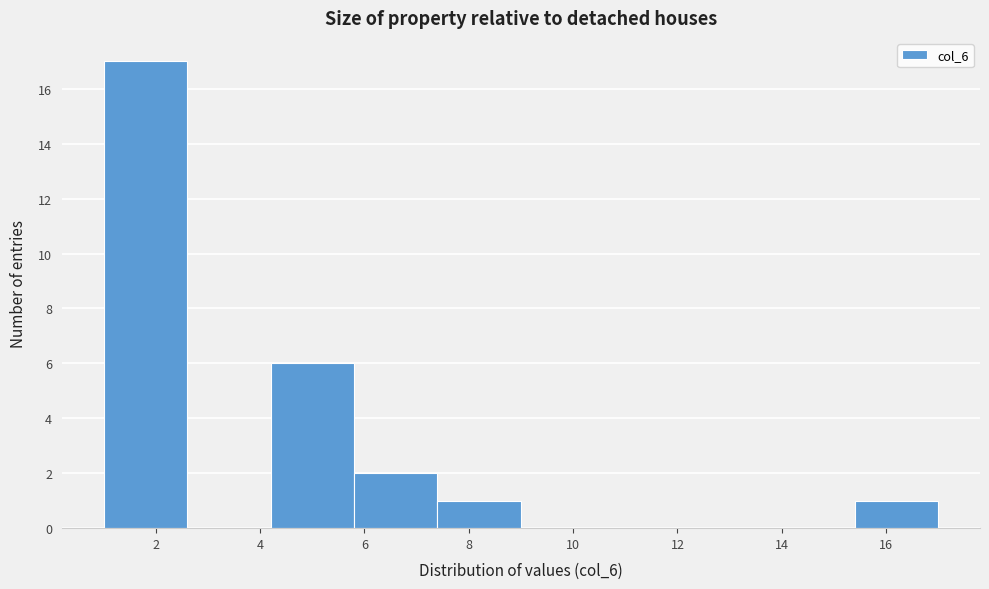

Reading left to right, list every bar in this chart as the range it spans on the x-axis followed by its height. The values are not printed on the chart, so give them approximately, as read against the axis.

1.0 to 2.6: 17
2.6 to 4.2: 0
4.2 to 5.8: 6
5.8 to 7.4: 2
7.4 to 9.0: 1
9.0 to 10.6: 0
10.6 to 12.2: 0
12.2 to 13.8: 0
13.8 to 15.4: 0
15.4 to 17.0: 1